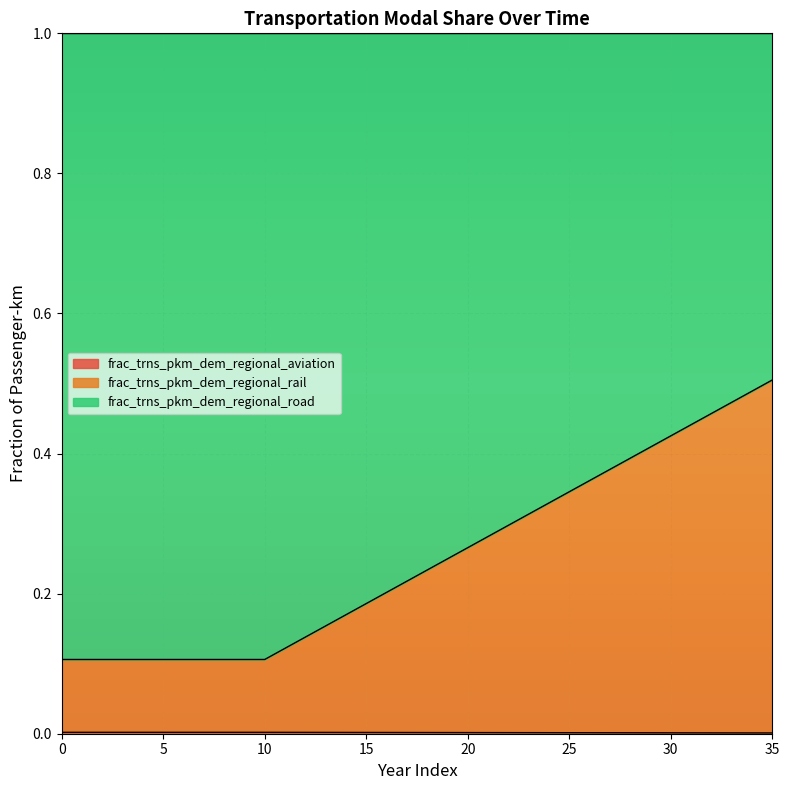

Count the frac_trns_pkm_dem_regional_aviation values in the range 0 to 1.

36